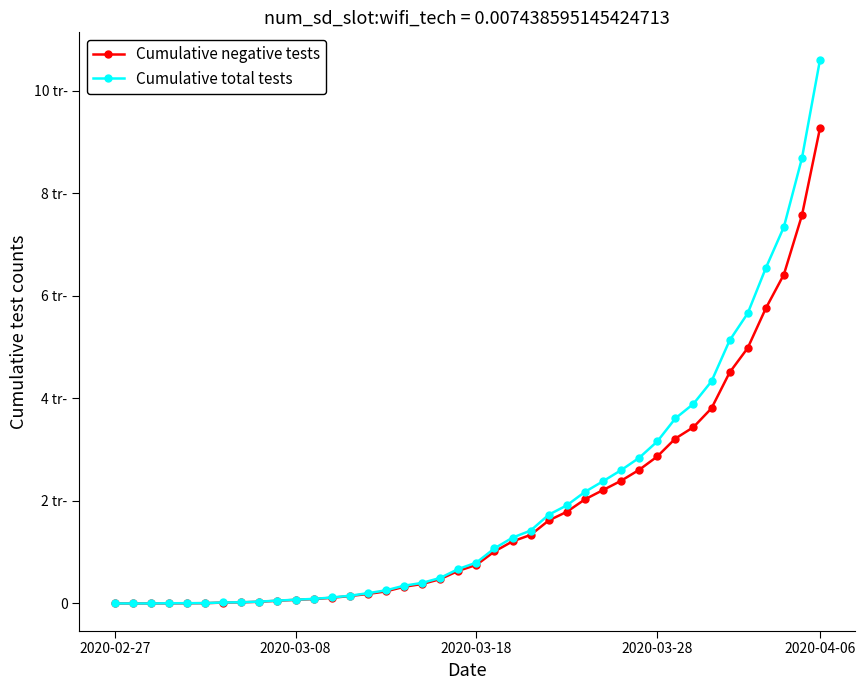

What are all the series names shown in the legend?

Cumulative negative tests, Cumulative total tests